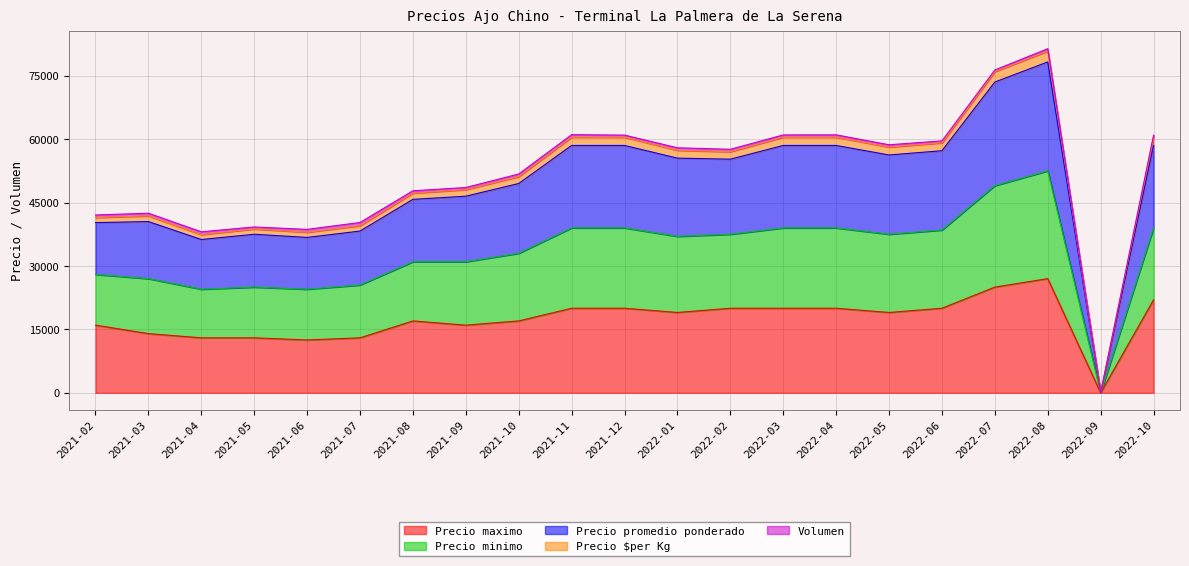

What is the label of the 1st point from the right?

2022-10